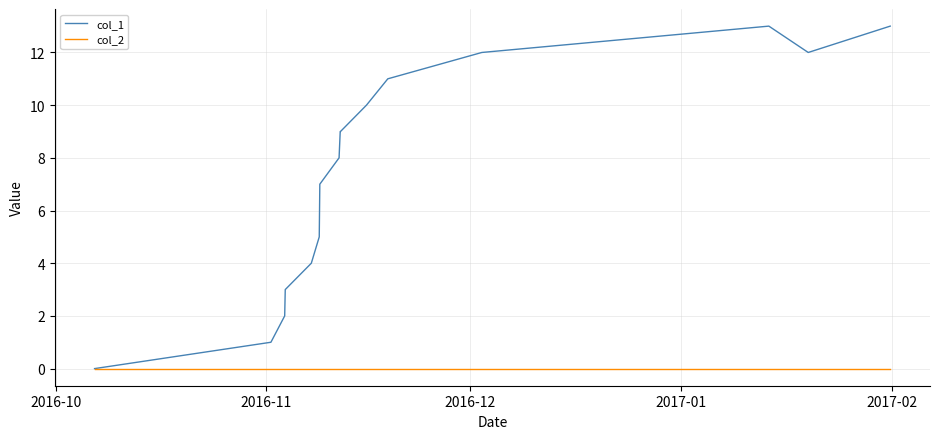

What is the maximum value shown in the chart?

13